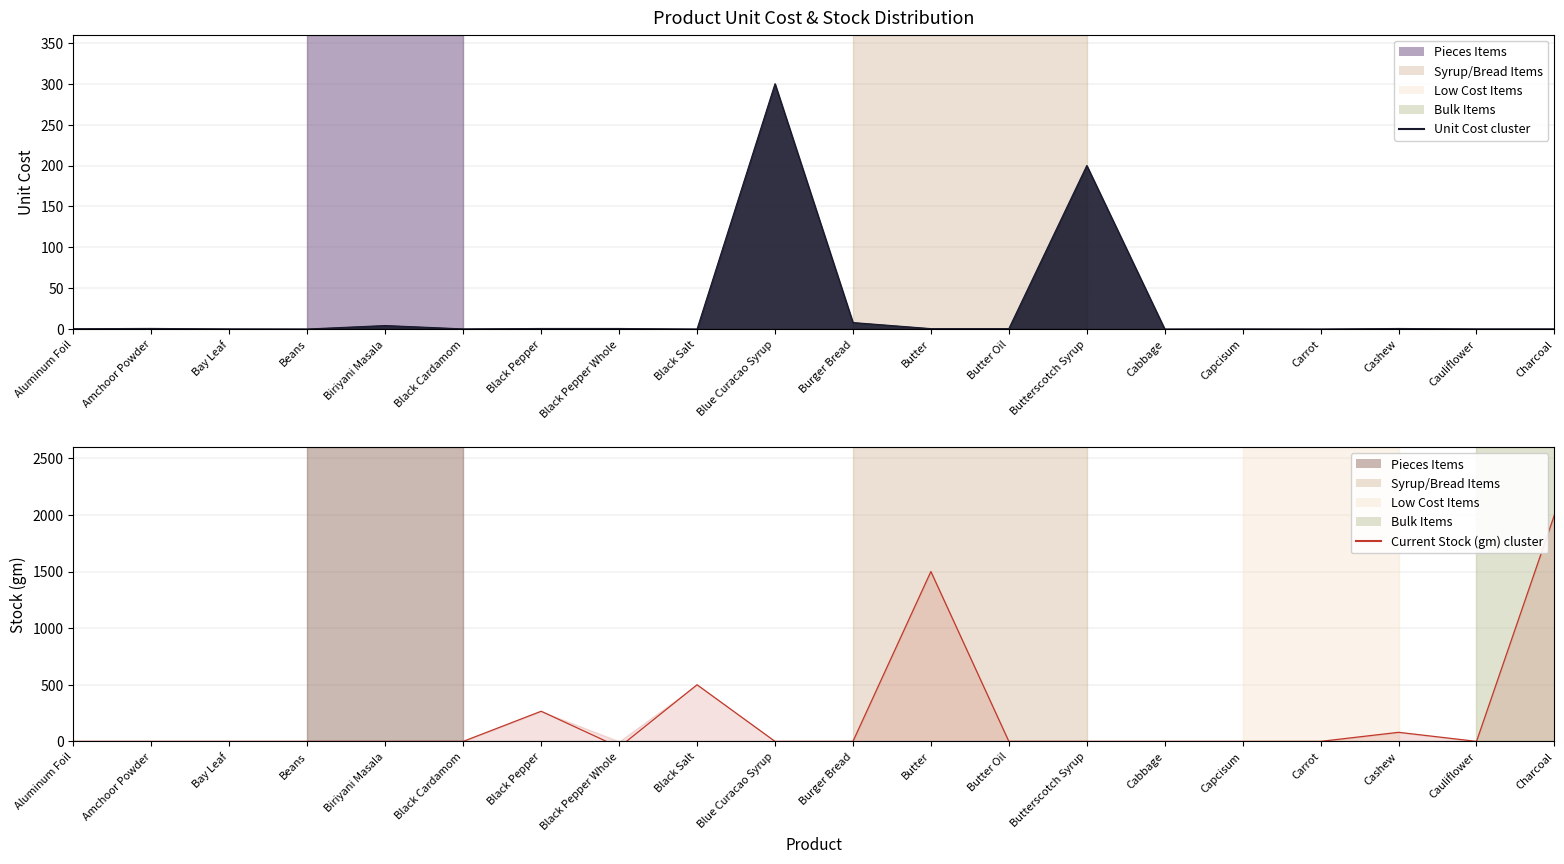

Rank the categories by Unit Cost (cost/unit) value from highest to lowest.

Blue Curacao Syrup, Butterscotch Syrup, Burger Bread, Biriyani Masala, Amchoor Powder, Black Pepper, Black Pepper Whole, Cashew, Butter, Butter Oil, Aluminum Foil, Bay Leaf, Black Cardamom, Charcoal, Cauliflower, Capcisum, Beans, Cabbage, Carrot, Black Salt